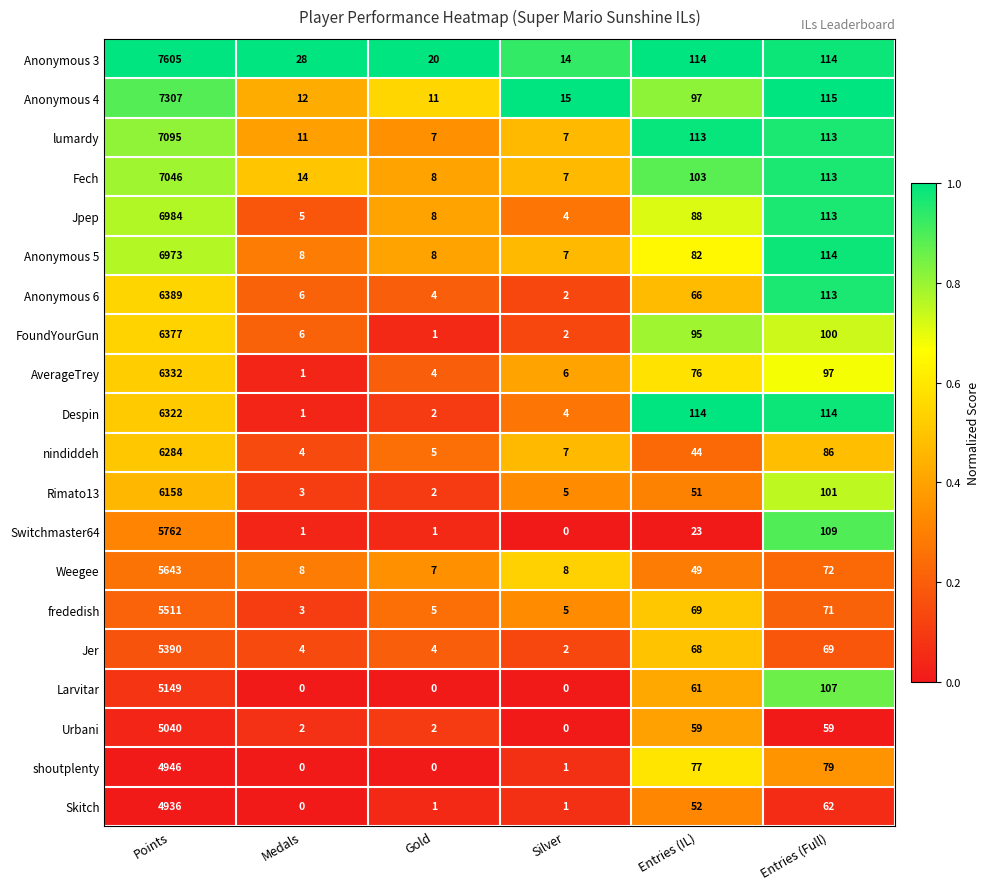

Which series changed the most between Silver and Entries (IL)?

Despin